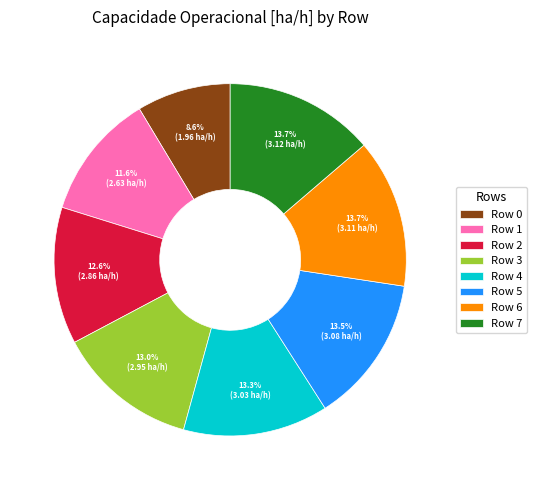

To the nearest percent, what portion does Row 0 represent?

9%